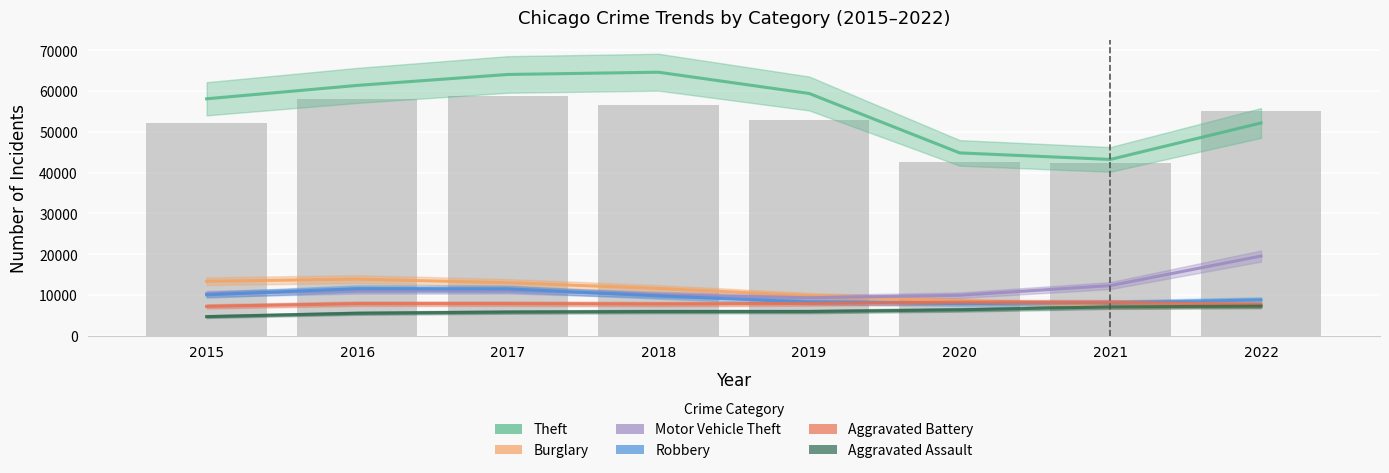

Between 2017 and 2022, which series saw the biggest shift?

Theft